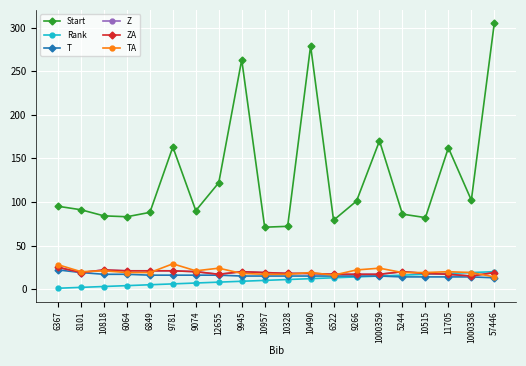

Does the chart display data point markers on the line(s)?

Yes